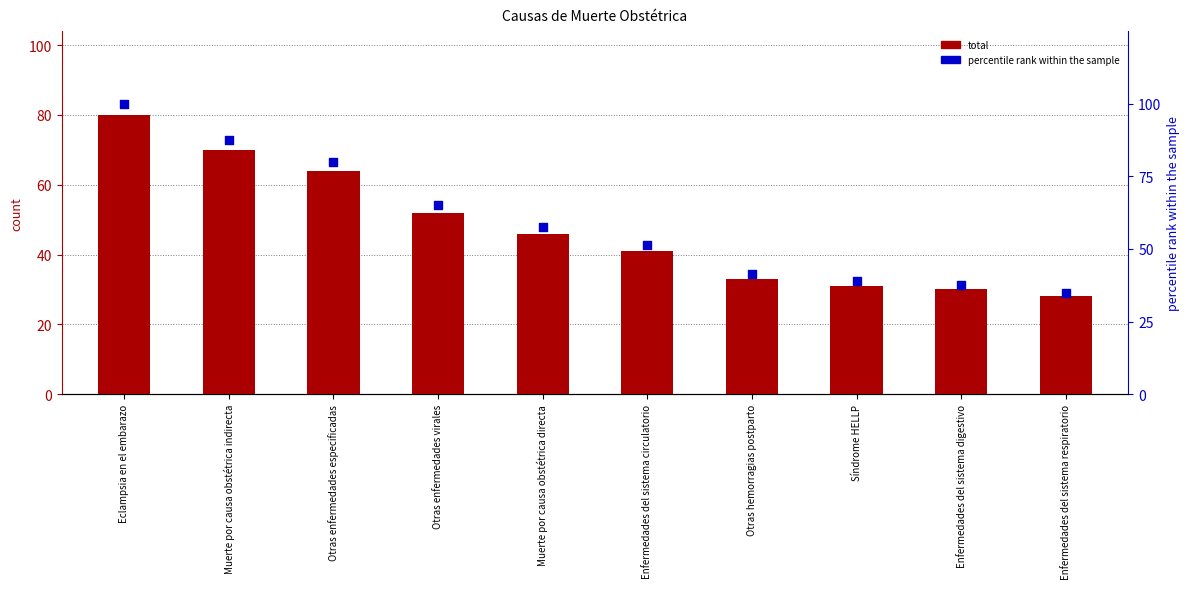

Which series has the largest Y range (max minus min)?

percentile rank within the sample